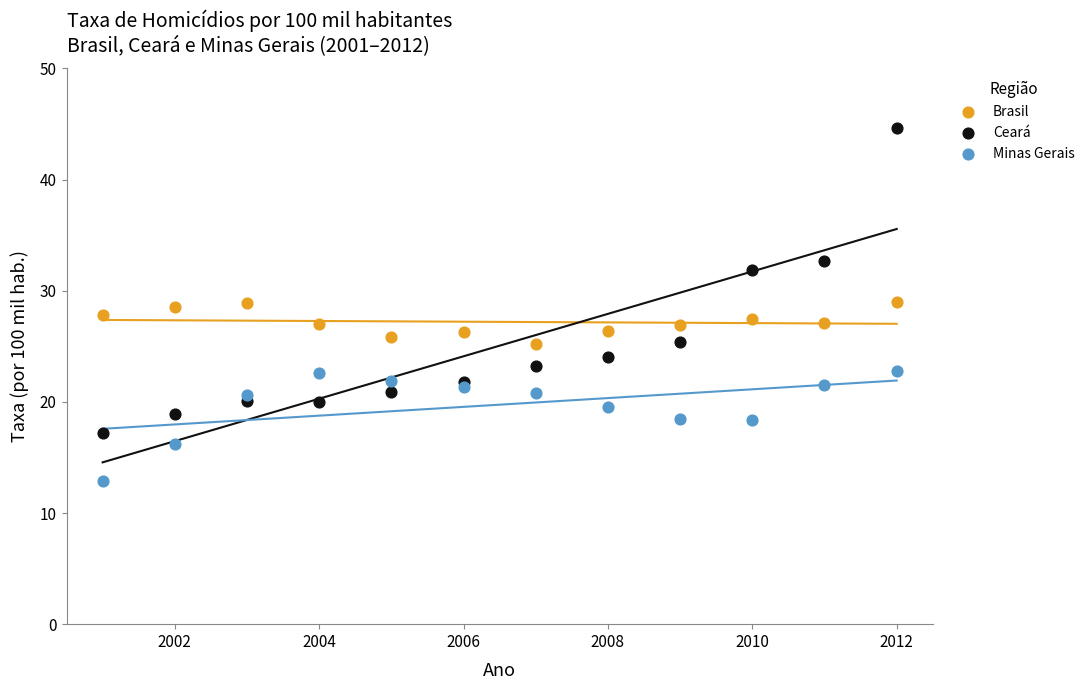

Across all data points, what is the range of X values (max minus min)?

11.0